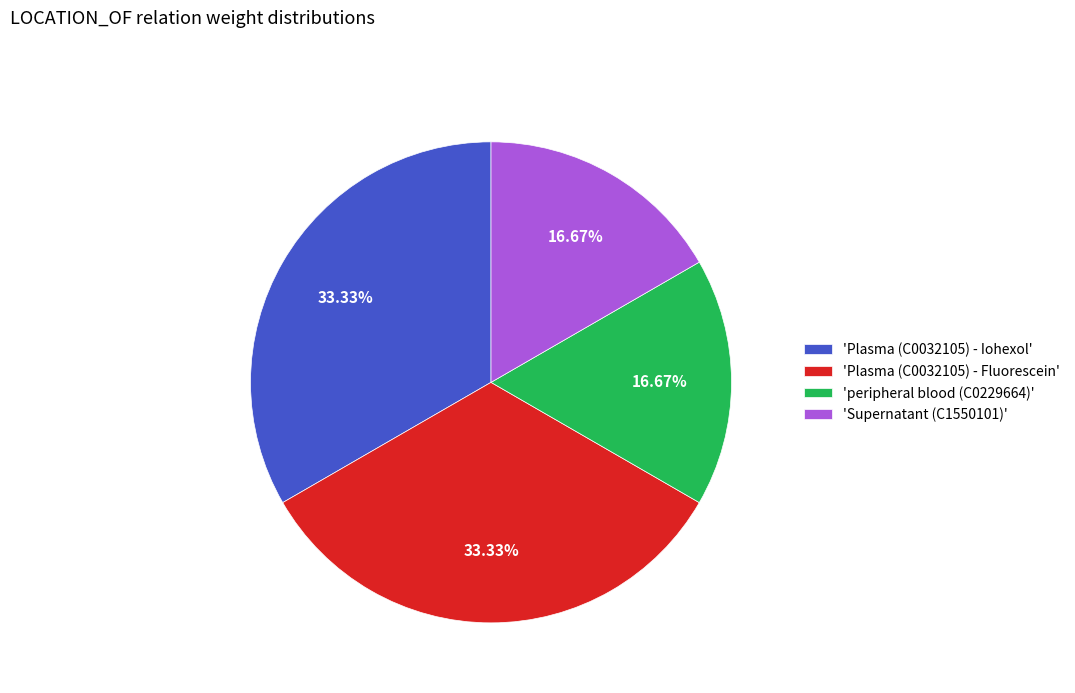

Combined, do 'peripheral blood (C0229664)' and 'Supernatant (C1550101)' account for over 50%?

No